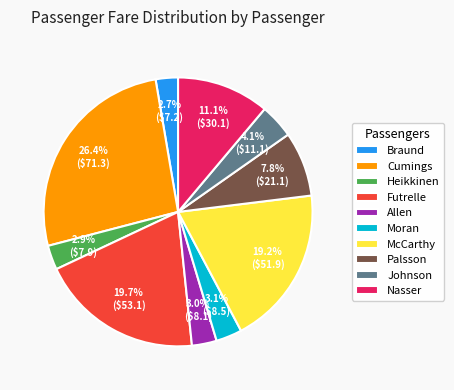

Is it true that Braund is 3% of the pie?

True